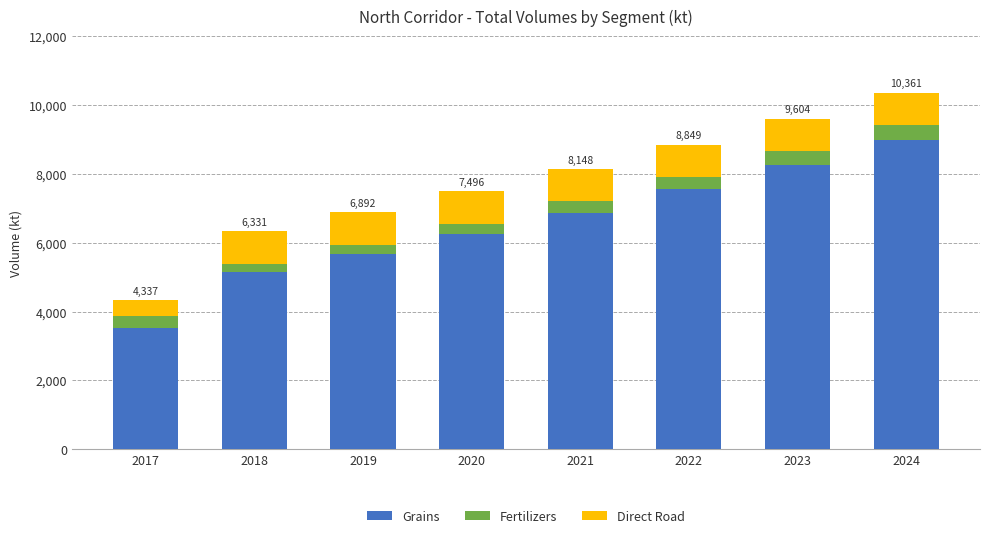

Reading right to left, list the values for the Grains series.

2024=8993.6	2023=8271.0	2022=7549.8	2021=6879.8	2020=6257.6	2019=5680.2	2018=5144.7	2017=3527.2